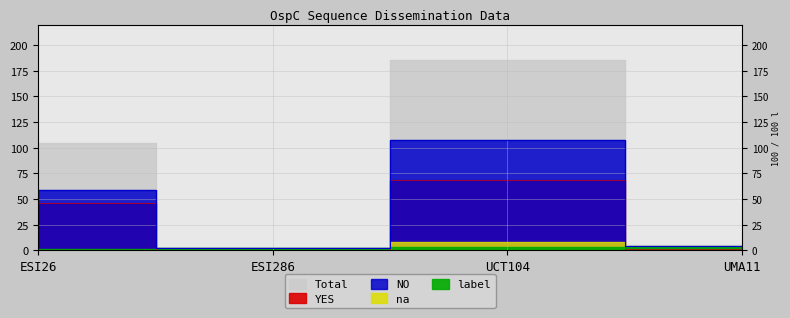

What is the lowest value of the Total series?

2